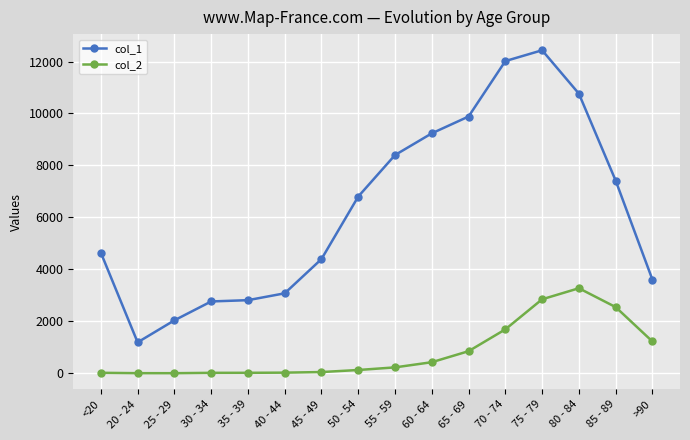

True or false: col_2 has more than 0 points higher than both neighbors.

True